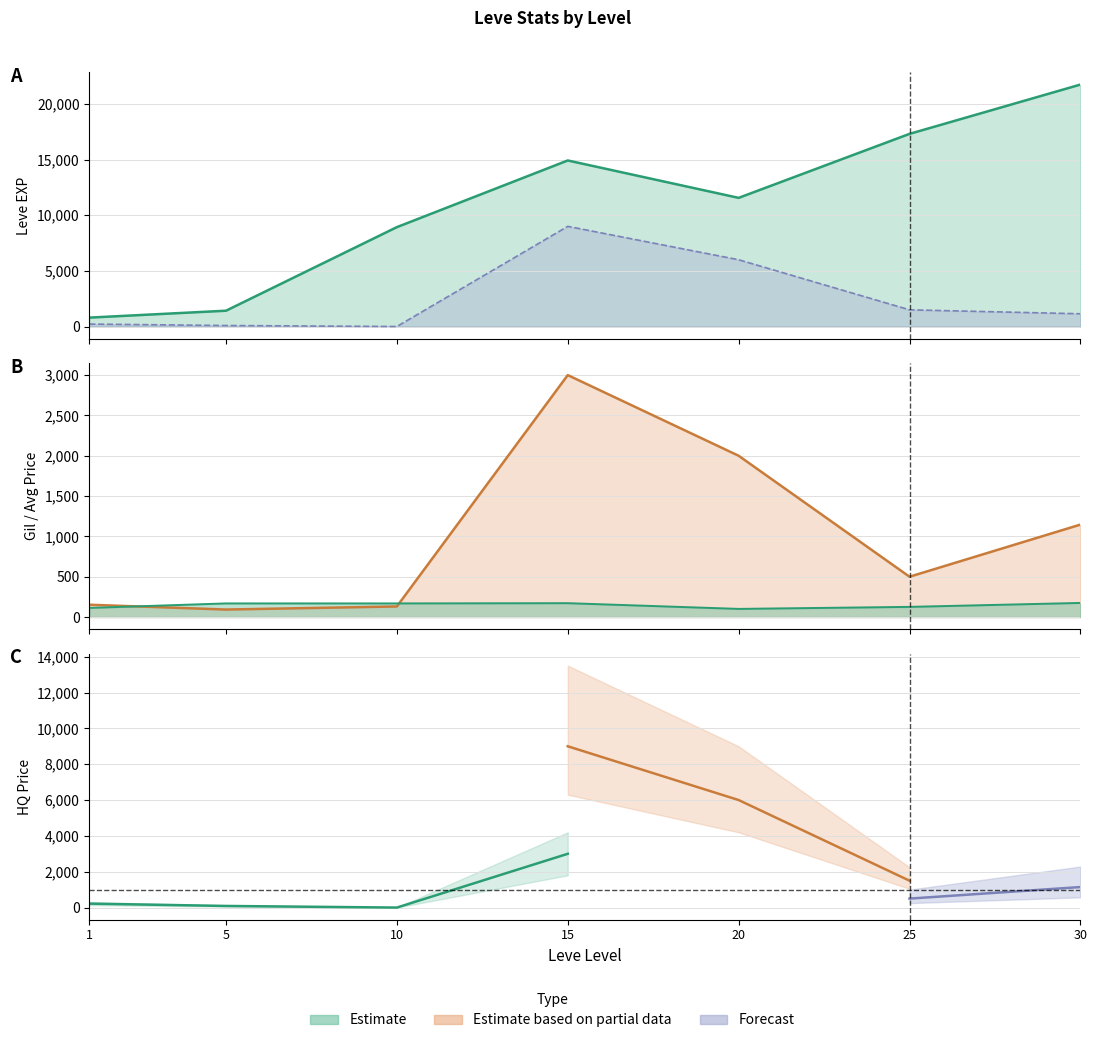

At which category is the sum across all series the highest?

15